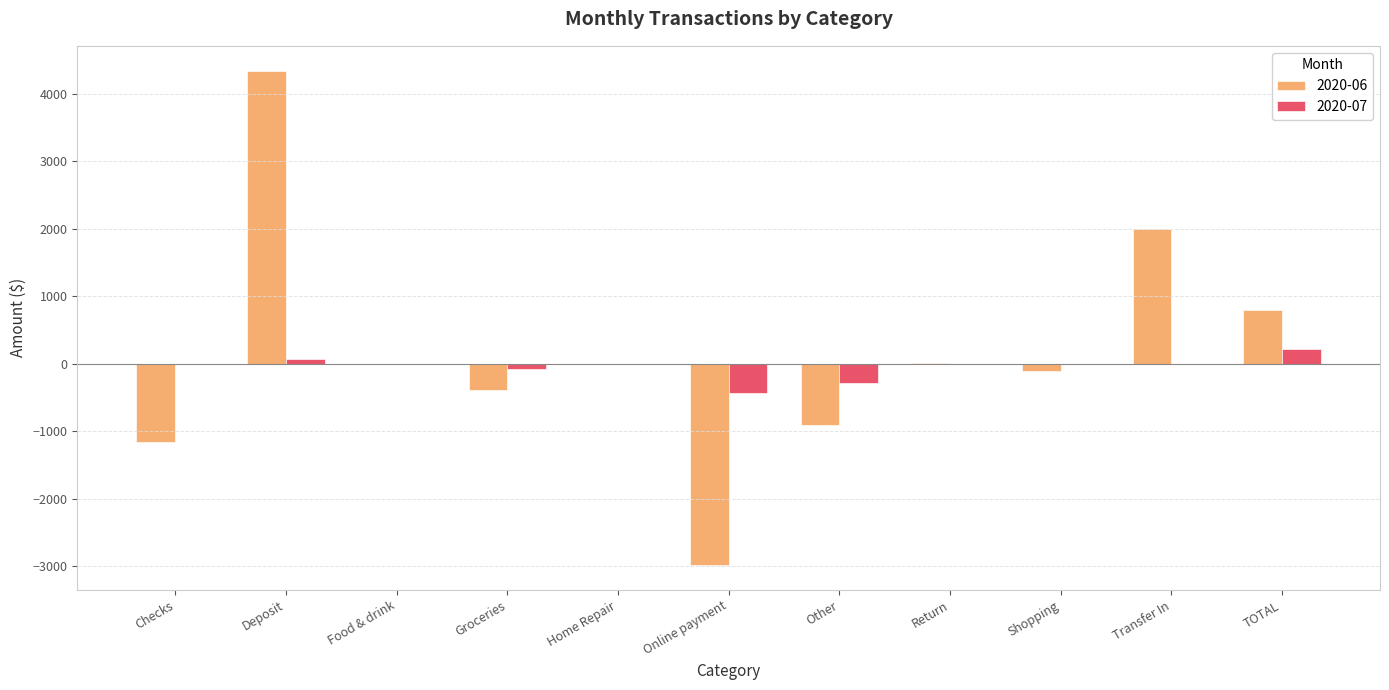

The 2020-07 series shows 373.0 at Home Repair. True or false?

False